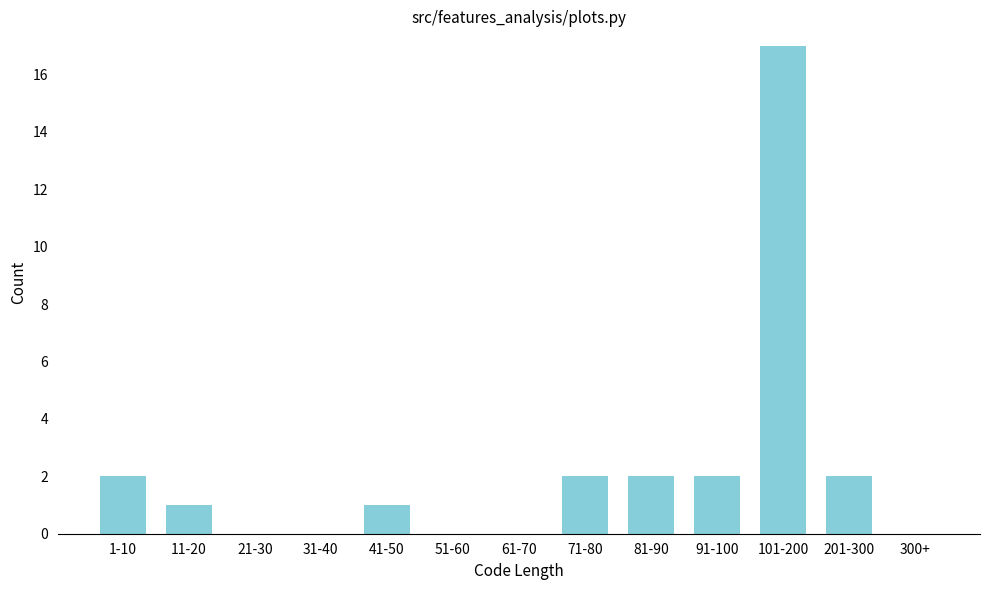

Reading left to right, extract all data points from this chart.

1-10=2	11-20=1	21-30=0	31-40=0	41-50=1	51-60=0	61-70=0	71-80=2	81-90=2	91-100=2	101-200=17	201-300=2	300+=0